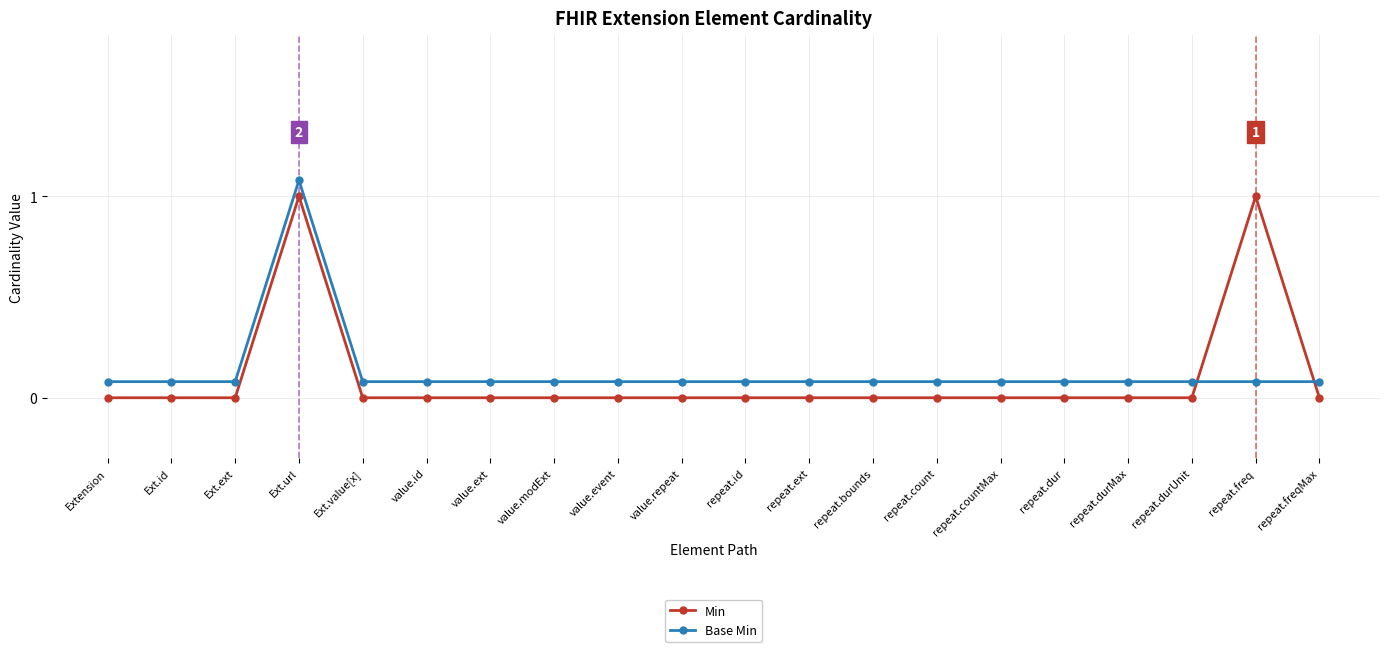

List the series in order of their peak value, highest first.

Base Min, Min